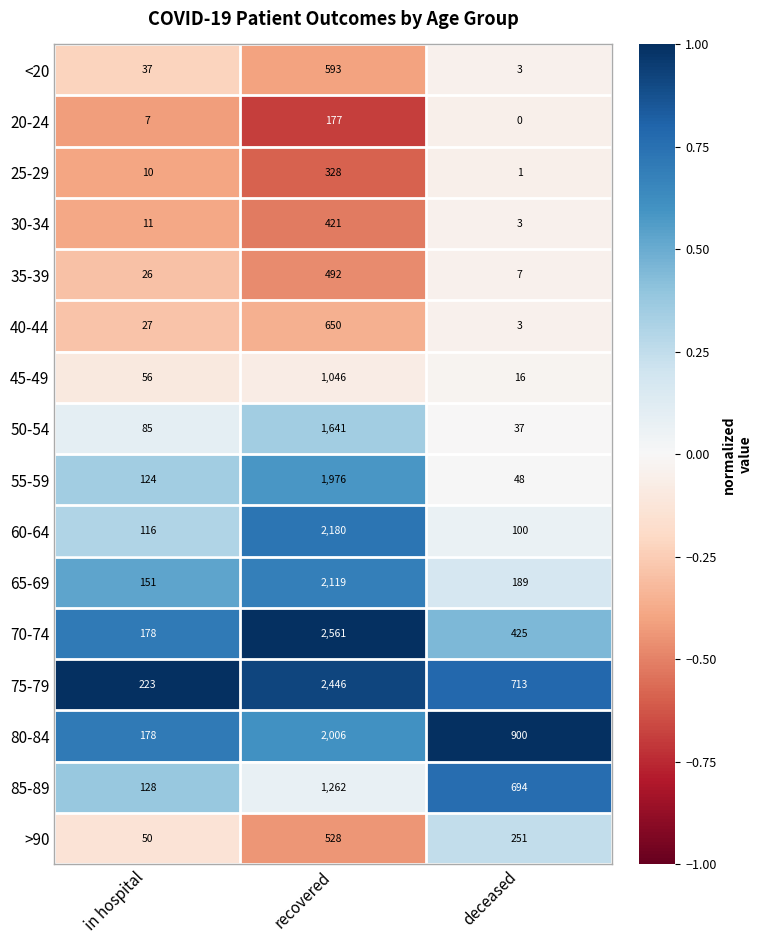

At which label does 45-49 reach its peak?

recovered